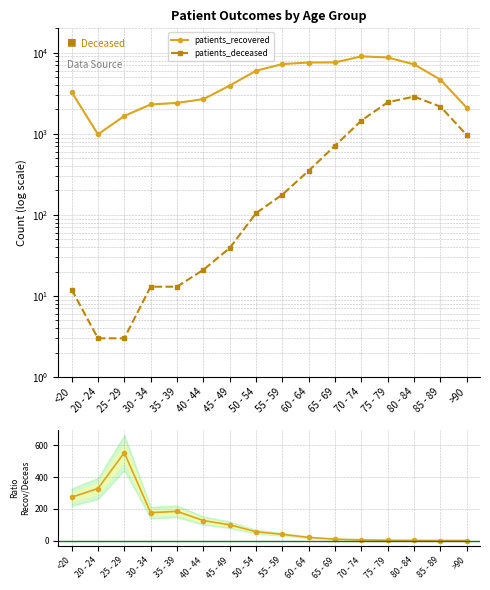

What is the difference between the maximum and minimum values in the recovered / deceased series?

551.2